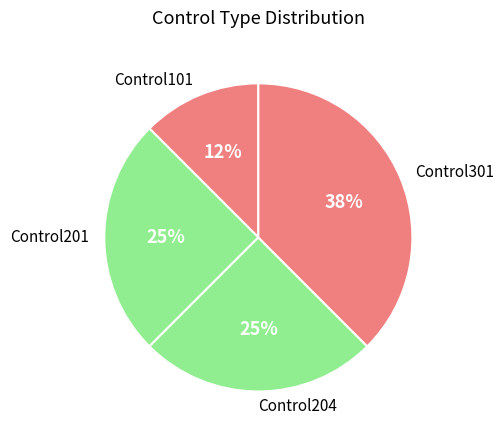

To the nearest percent, what portion does Control204 represent?

25%